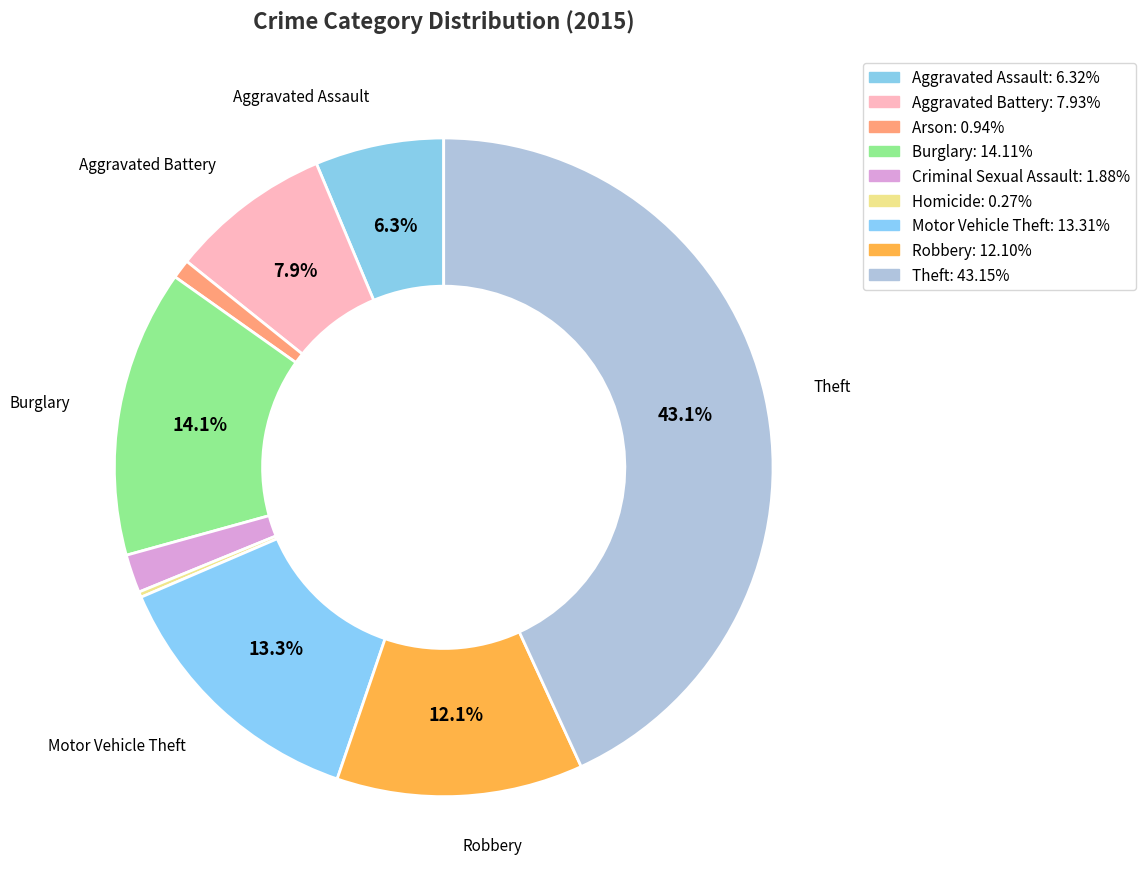

What percentage is the Motor Vehicle Theft slice, to the nearest percent?

13%